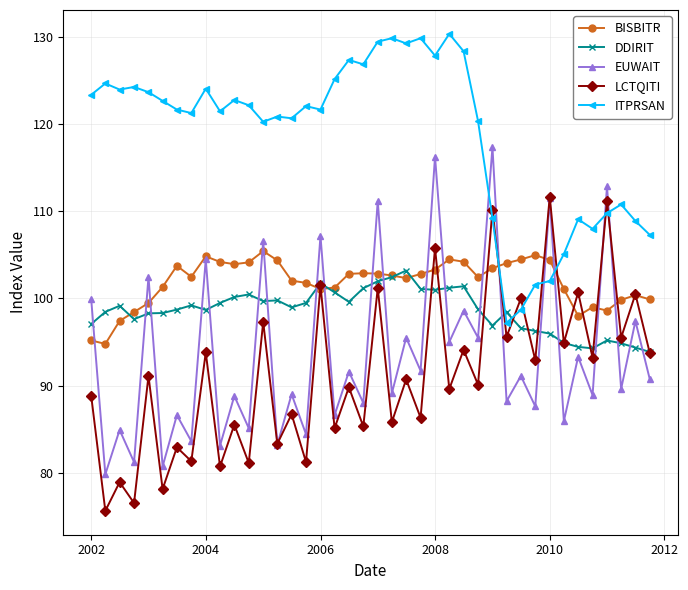

What is the value of the BISBITR point at the 21st from the left?

102.9